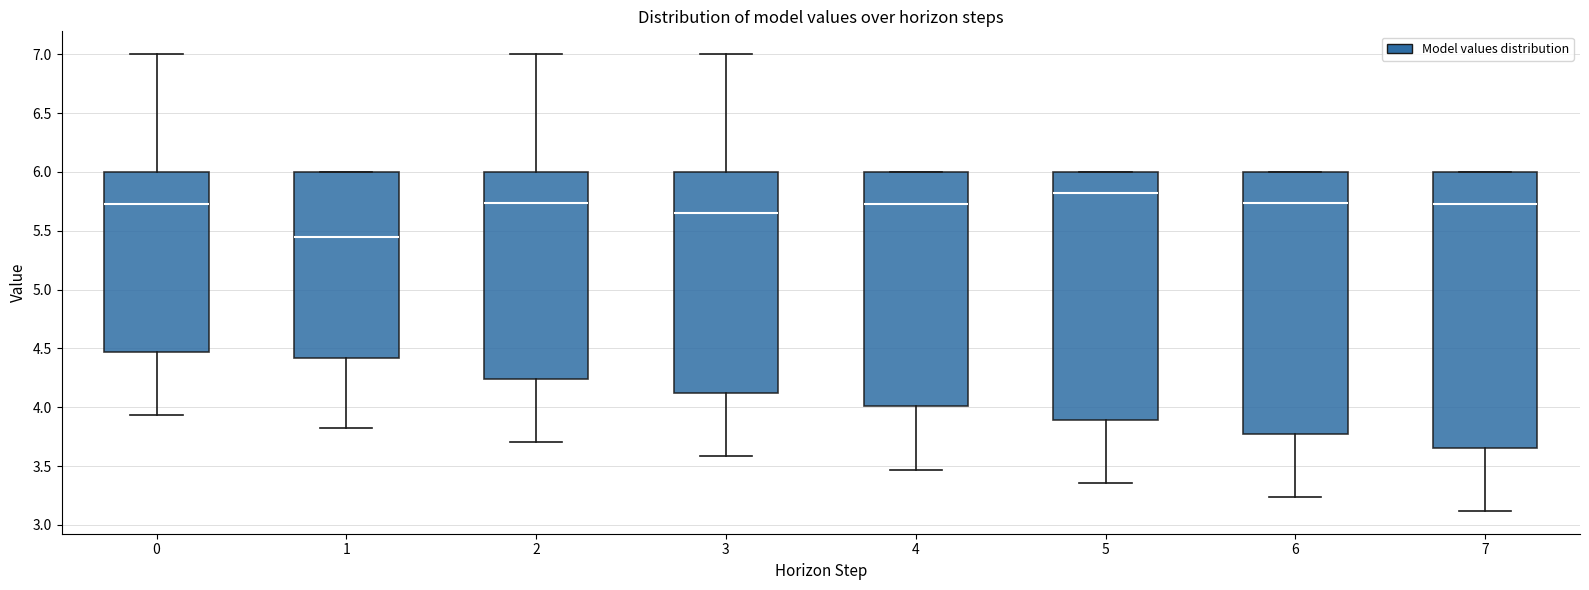

Where does the lower whisker of the box at x = 4 end on the y-axis? The values are not printed on the chart, so give them approximately, as read against the axis.

3.45